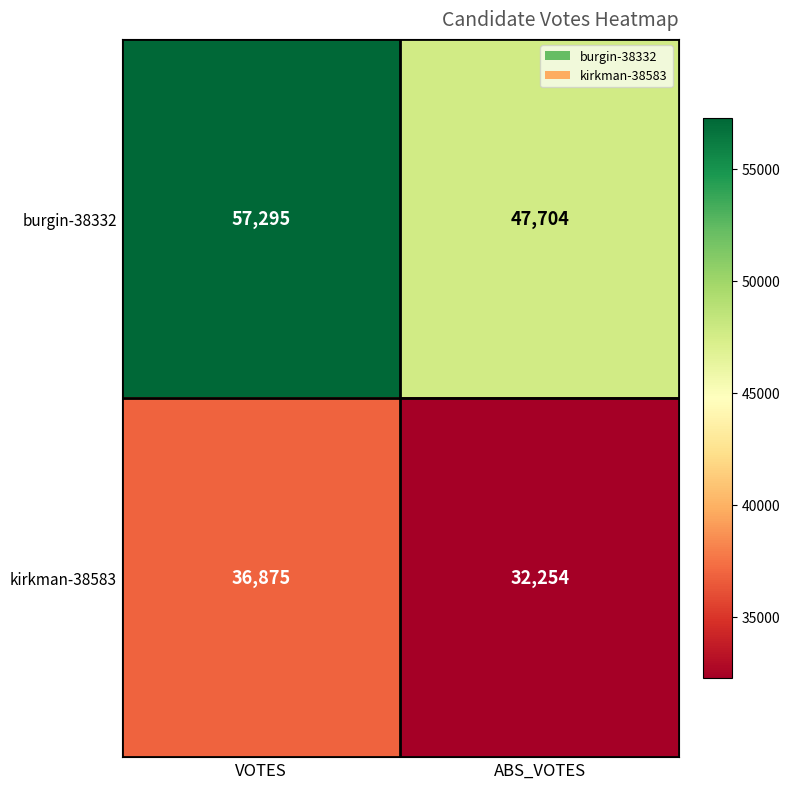

Rank the series at ABS_VOTES from lowest to highest value.

kirkman-38583, burgin-38332